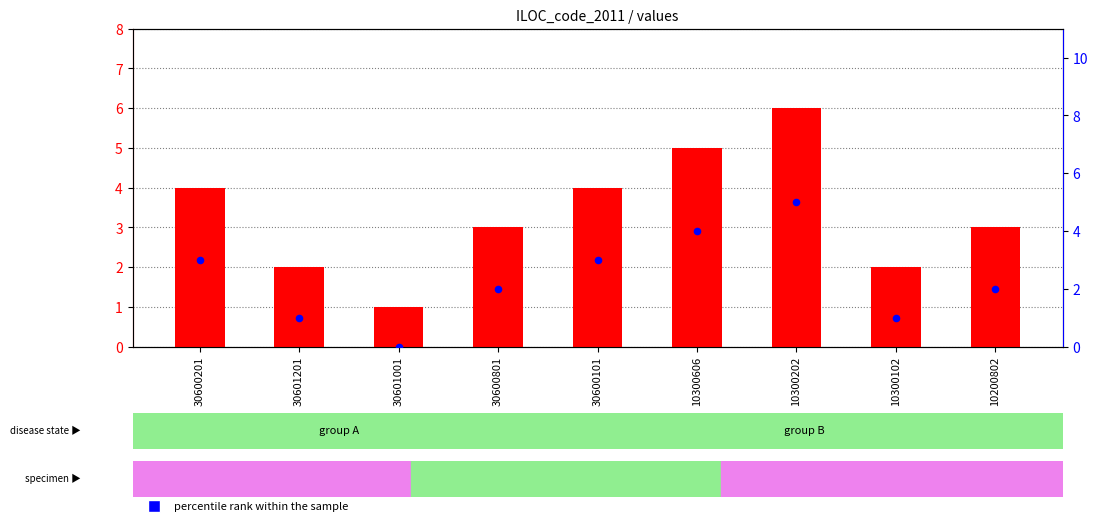

Which series has the largest total across all categories?

transformed count